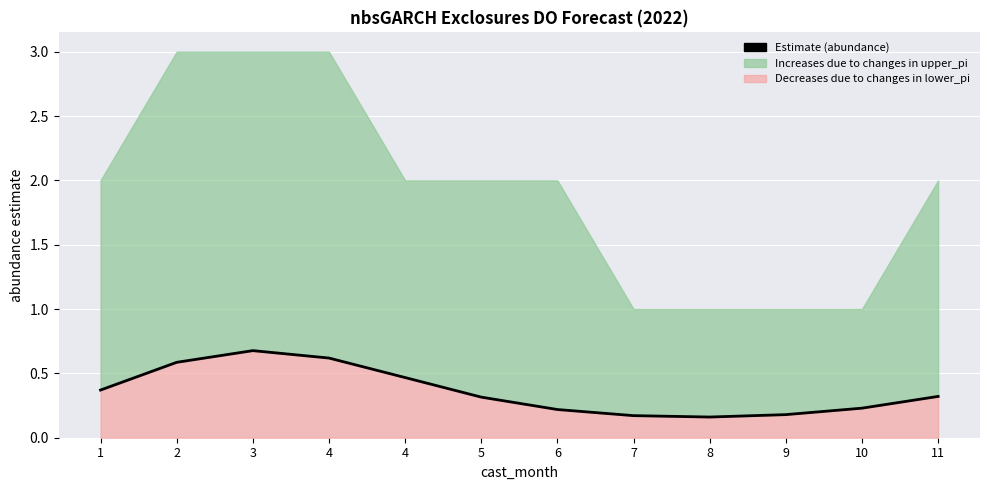

The value at 3 is 1.2. True or false?

False